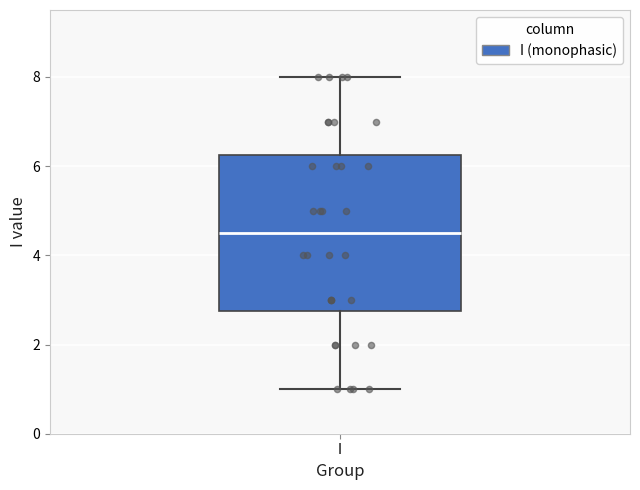

Transcribe this box plot: give where the median line is, the range the box spans, and where the two whiskers end, as read against the y-axis. The values are not printed on the chart, so give them approximately, as read against the axis.

median 4.6, box 2.8 to 6.2, whiskers 1.0 to 8.0